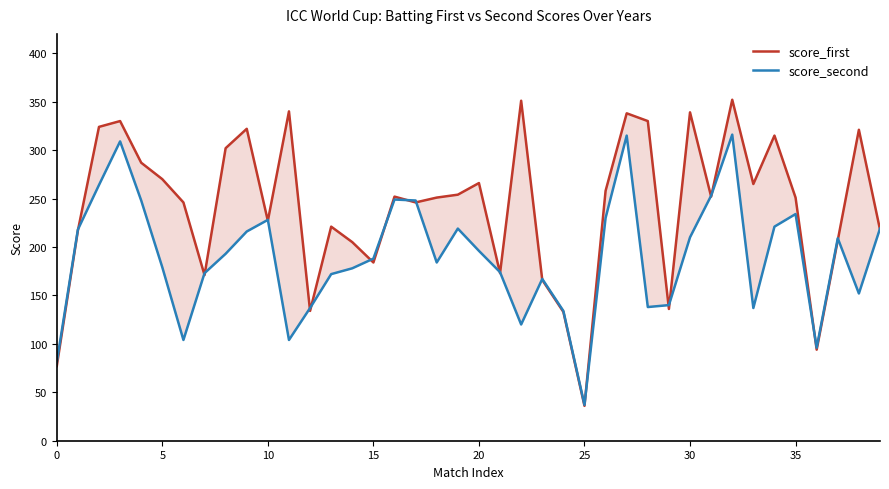

What is the sum of all score_second values?

7590